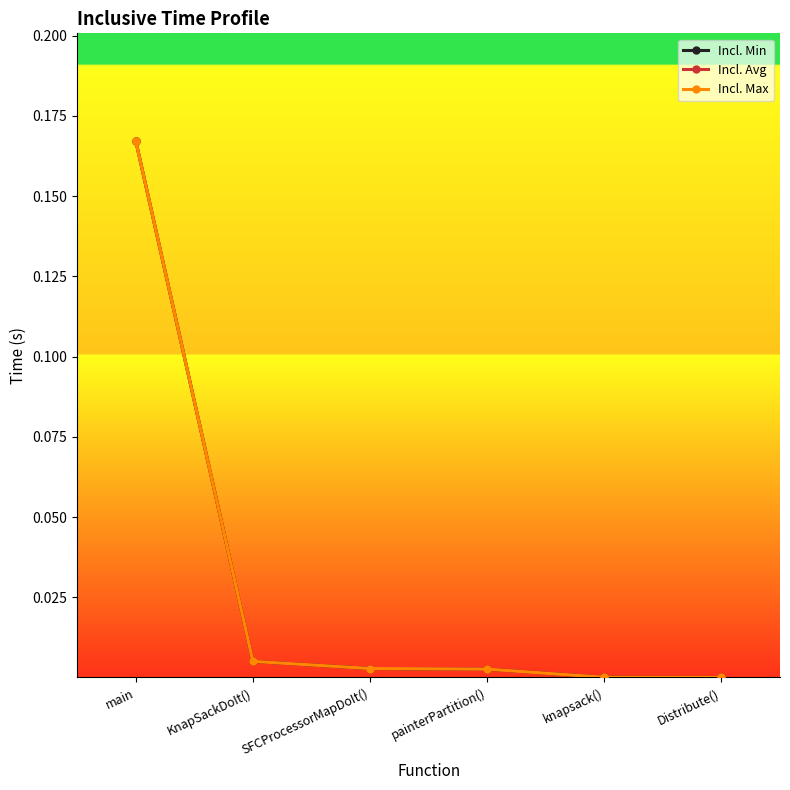

Which series changed the most between main and SFCProcessorMapDoIt()?

Incl. Min